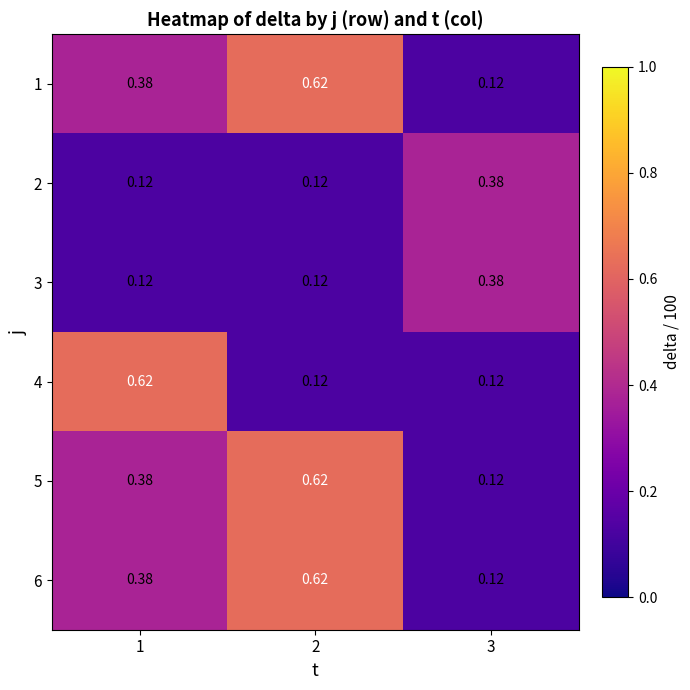

Is the value of 5 at 2 greater than the value of 1 at 1?

Yes